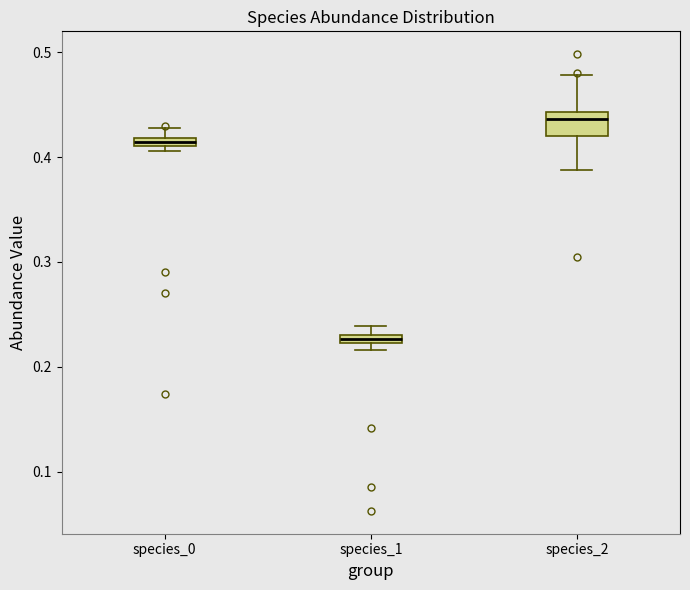

Where is the upper edge of the box for species_2 on the y-axis? The values are not printed on the chart, so give them approximately, as read against the axis.

0.44